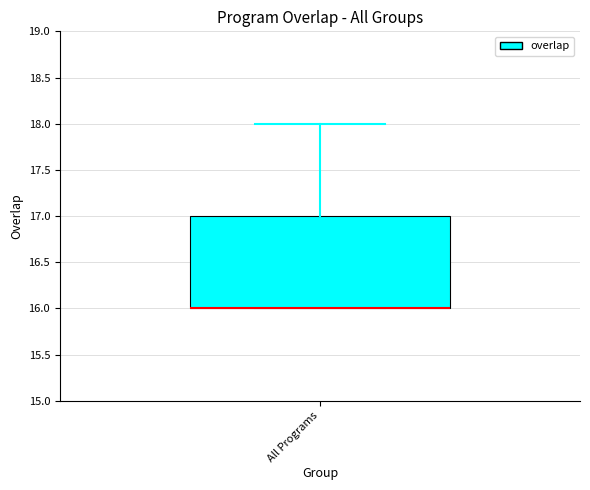

Transcribe this box plot: give where the median line is, the range the box spans, and where the two whiskers end, as read against the y-axis. The values are not printed on the chart, so give them approximately, as read against the axis.

median 16 (drawn on the box's lower edge), box 16 to 17, whiskers 16 to 18